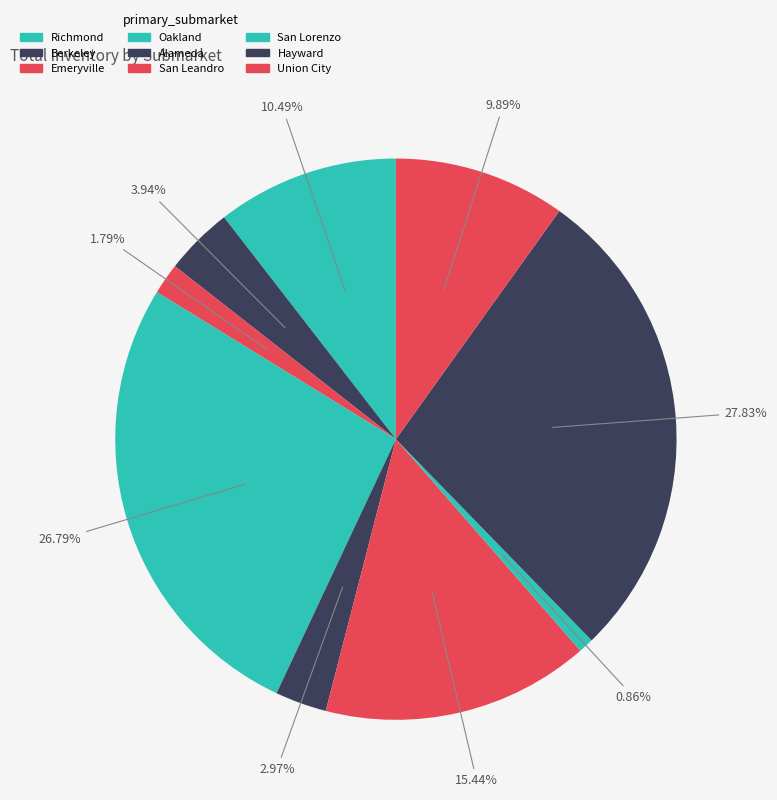

To the nearest percent, what portion does San Leandro represent?

15%